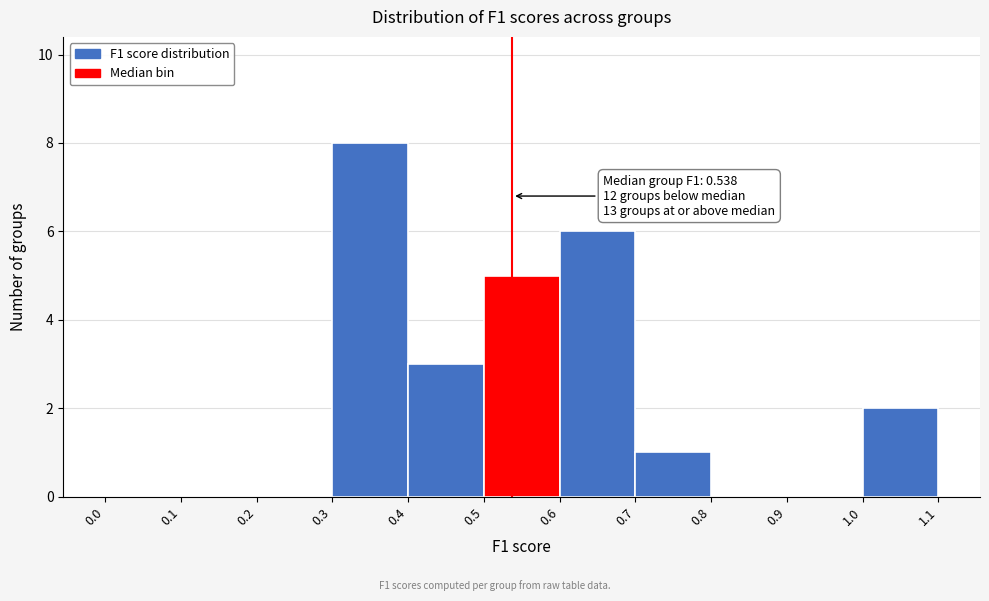

Over which range of the x-axis is the bar tallest?

0.3 to 0.4